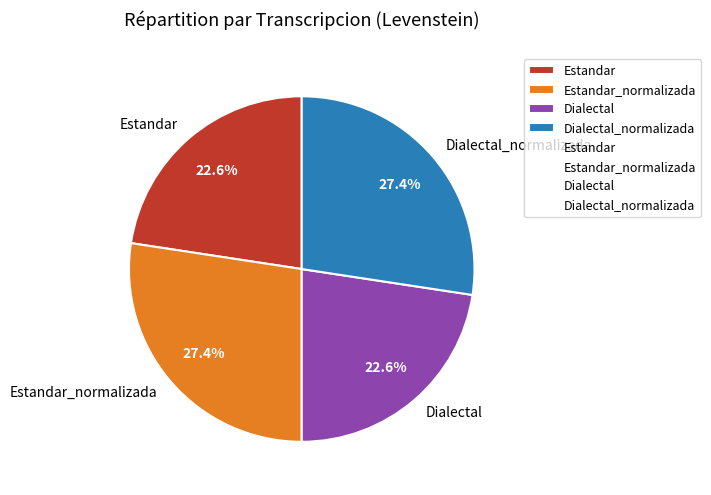

How many slices are in this pie chart?

4